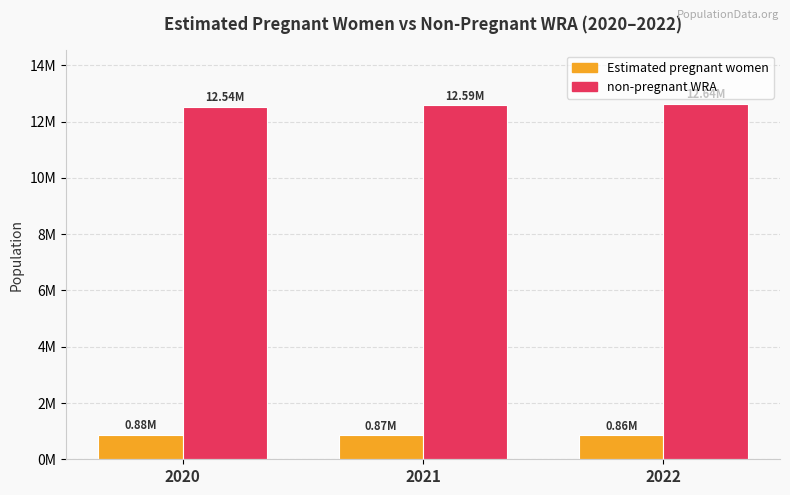

True or false: Estimated pregnant women has a value of 863897.6 at 2022.

True